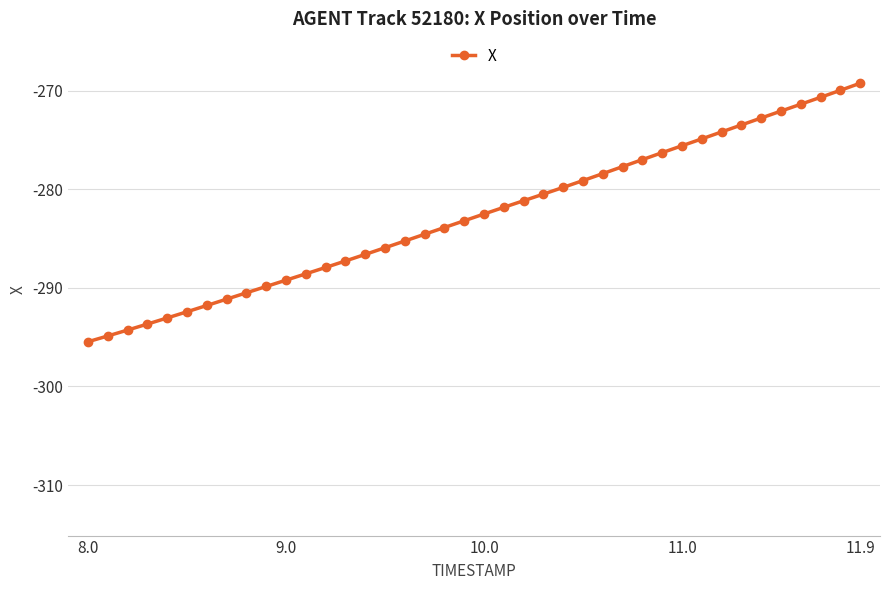

What is the sum of all values?

-11308.0